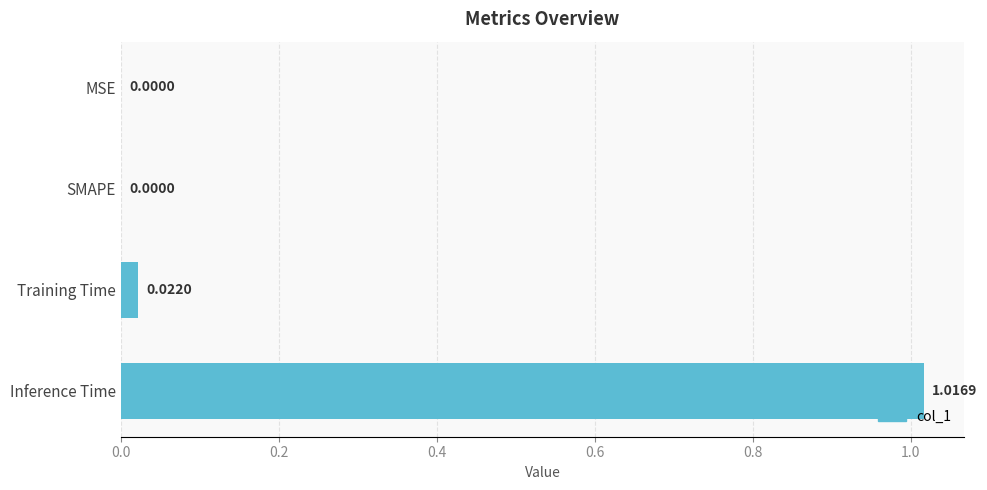

Which has a higher value, Training Time or Inference Time?

Inference Time